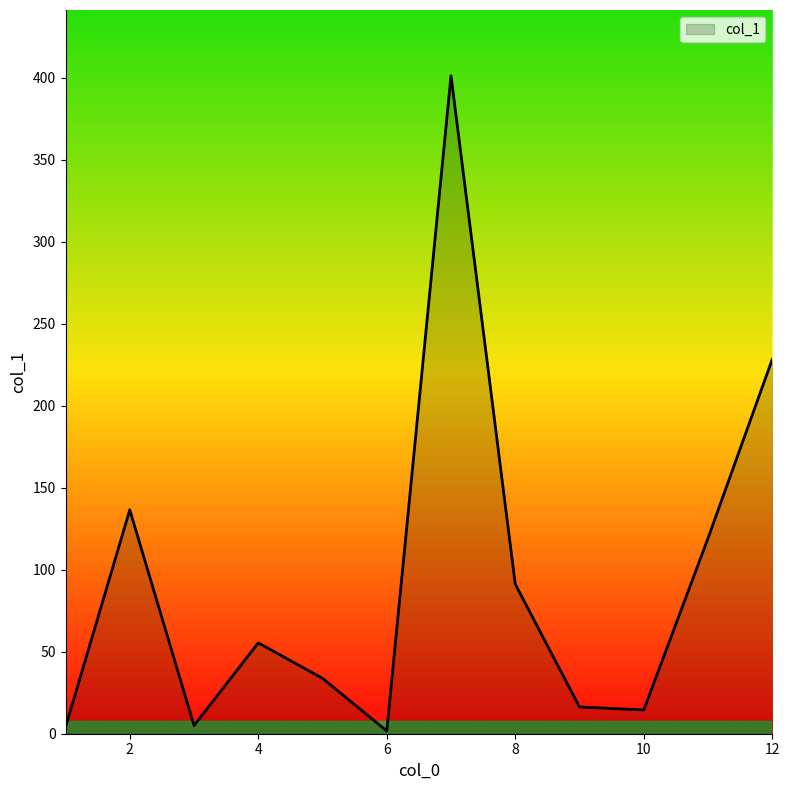

What is the maximum value shown in the chart?

401.2